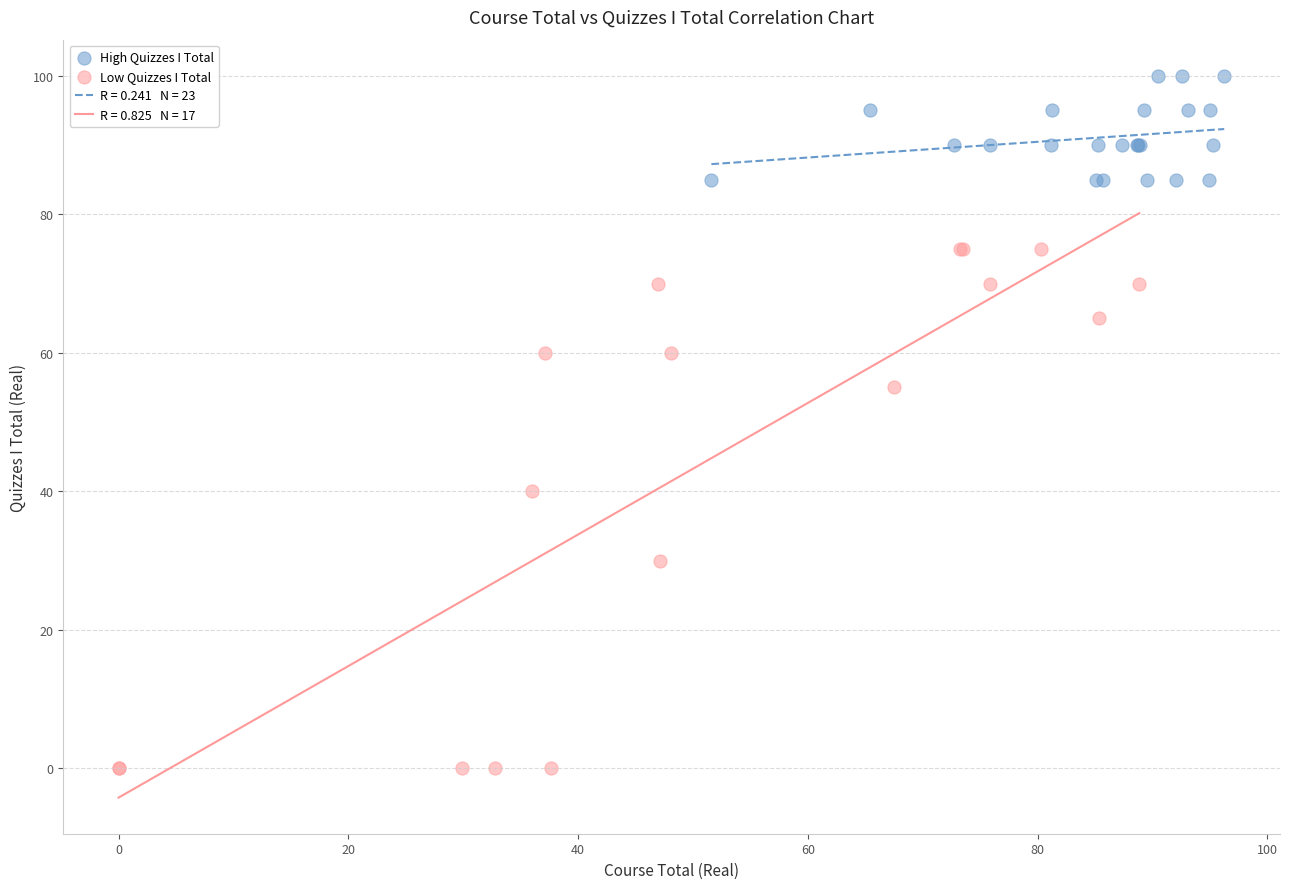

Which series has the widest spread of Y values?

Low Quizzes I Total